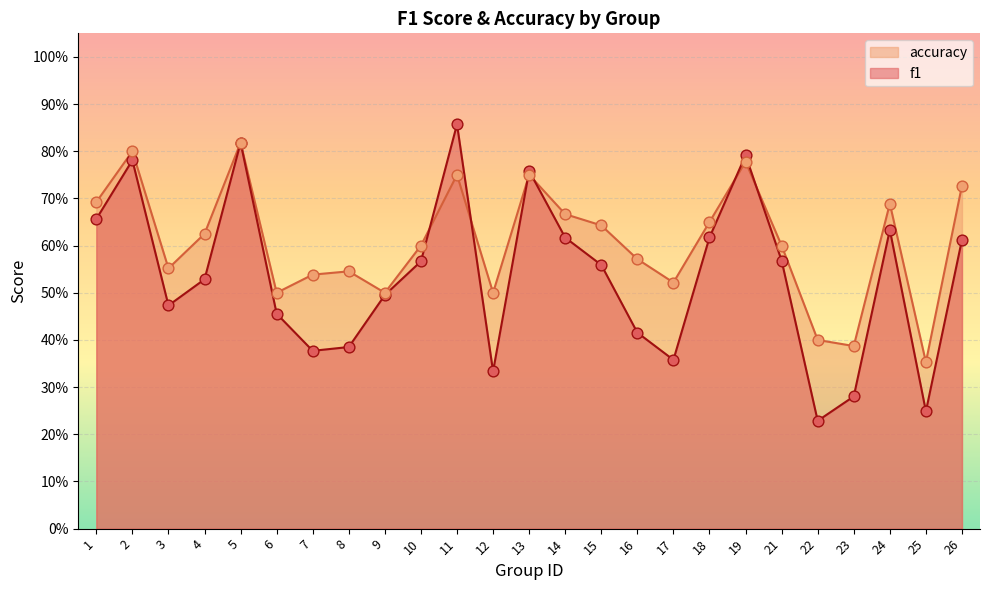

Which series has the widest spread of Y values?

f1